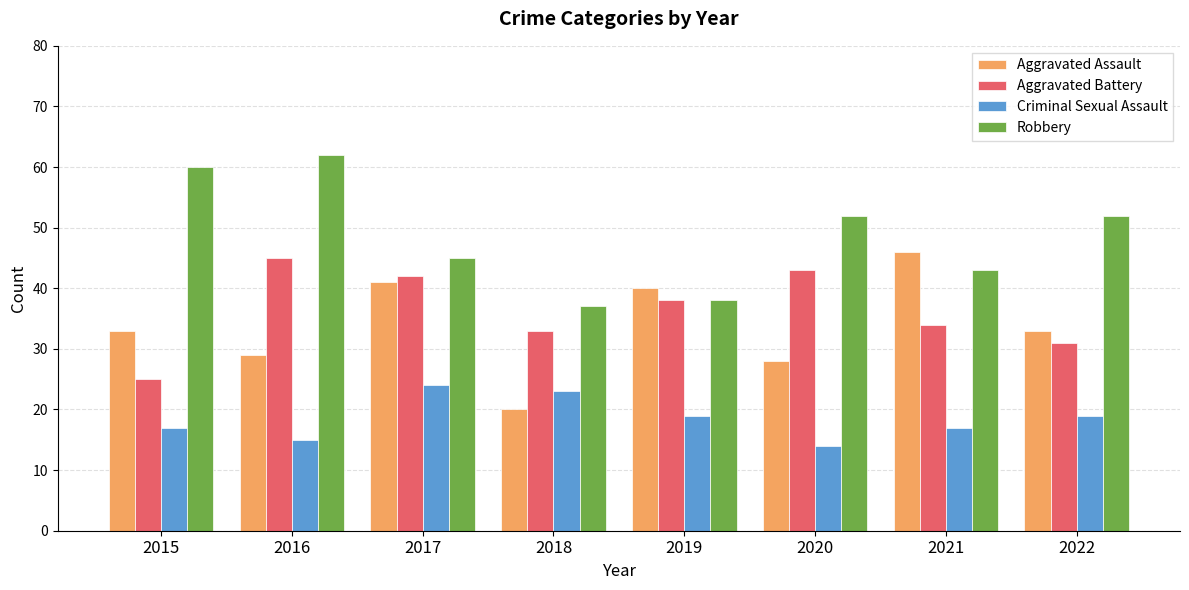

Is the value of Aggravated Battery at 2015 greater than the value of Robbery at 2016?

No